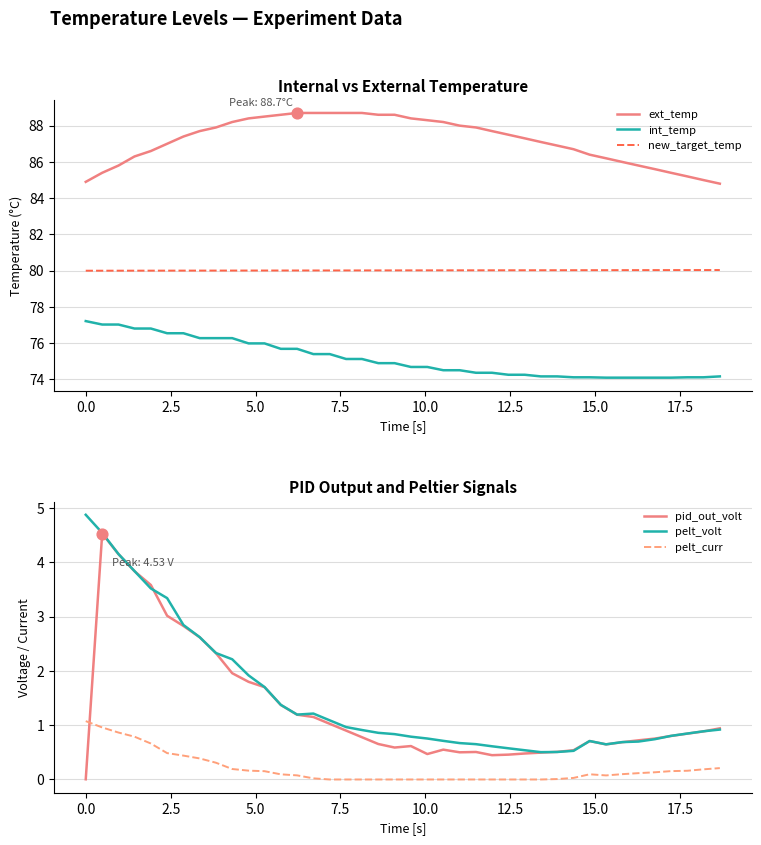

What is the maximum value for int_temp?

77.2